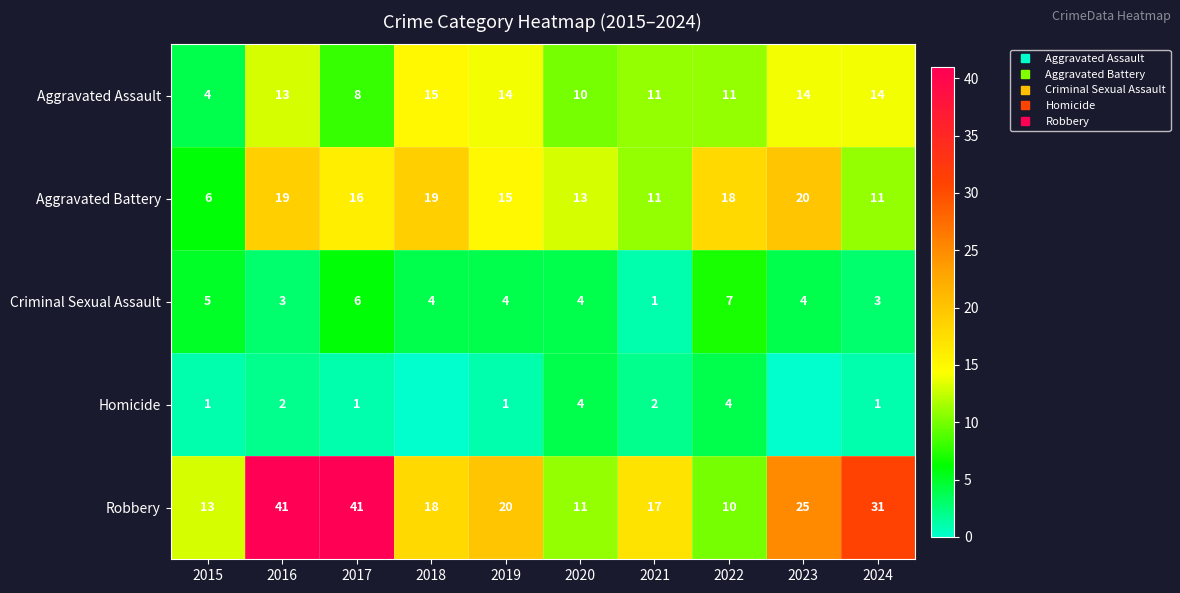

Which label corresponds to the largest value in the chart?

2016